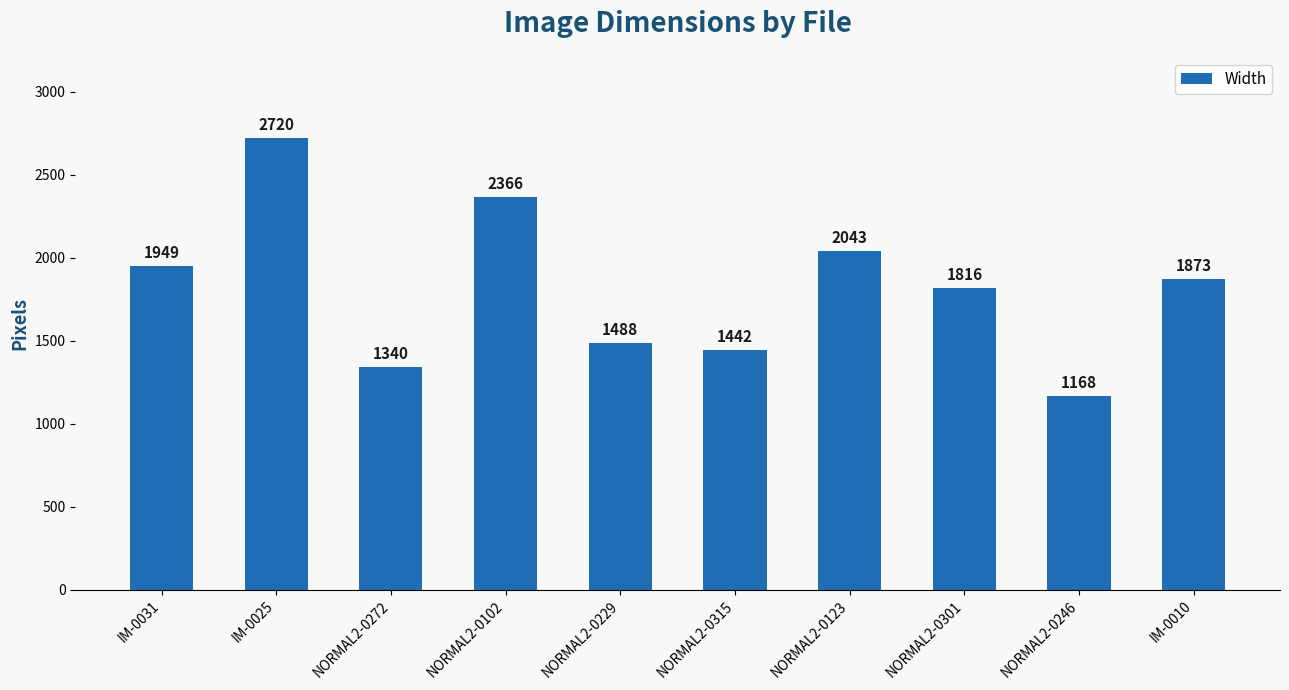

Rank the categories by value from lowest to highest.

NORMAL2-0246, NORMAL2-0272, NORMAL2-0315, NORMAL2-0229, NORMAL2-0301, IM-0010, IM-0031, NORMAL2-0123, NORMAL2-0102, IM-0025